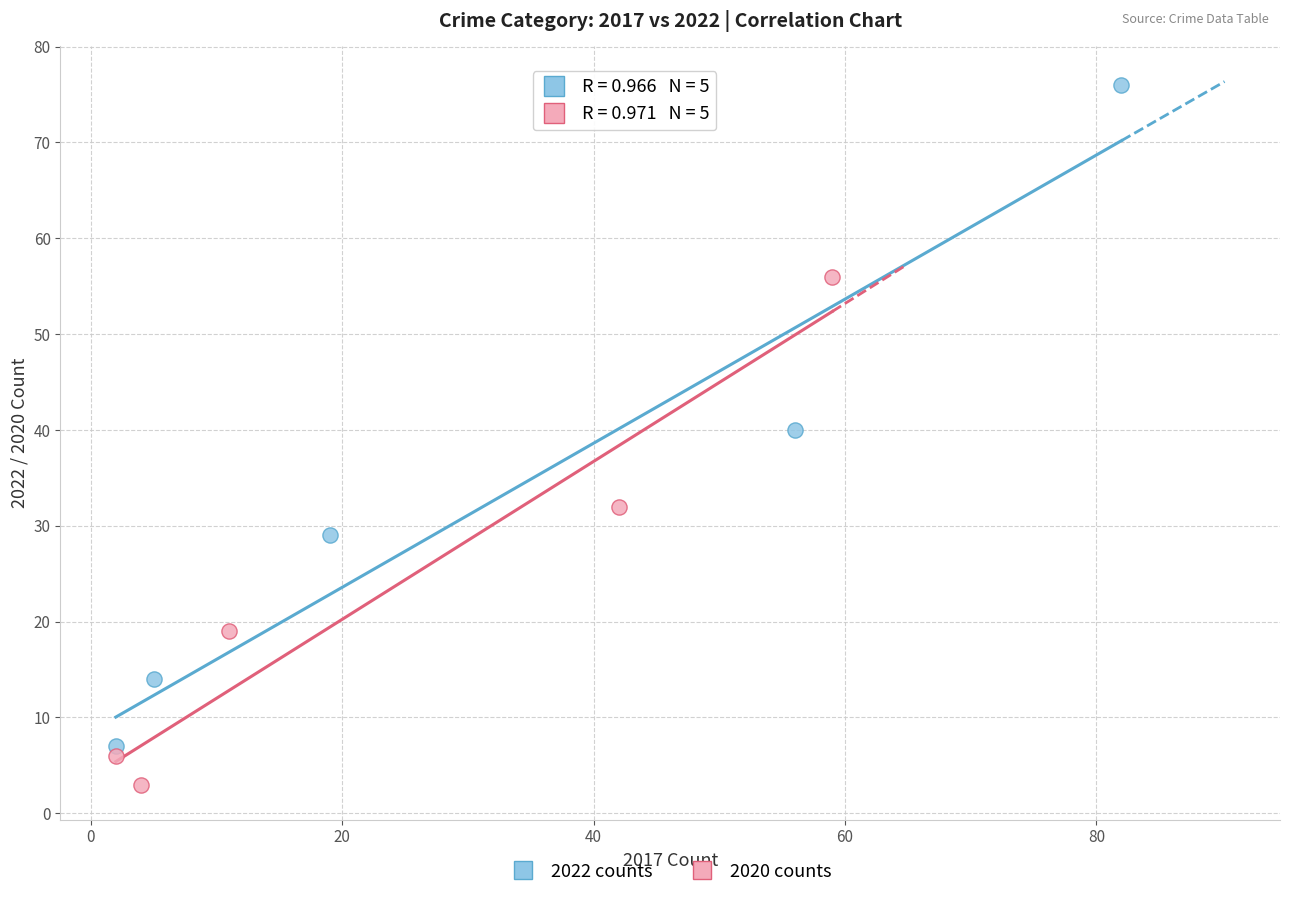

Which series contains the lowest Y value?

2020 counts